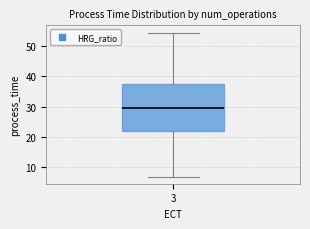

Where is the upper edge of the box at x = 3 on the y-axis? The values are not printed on the chart, so give them approximately, as read against the axis.

38